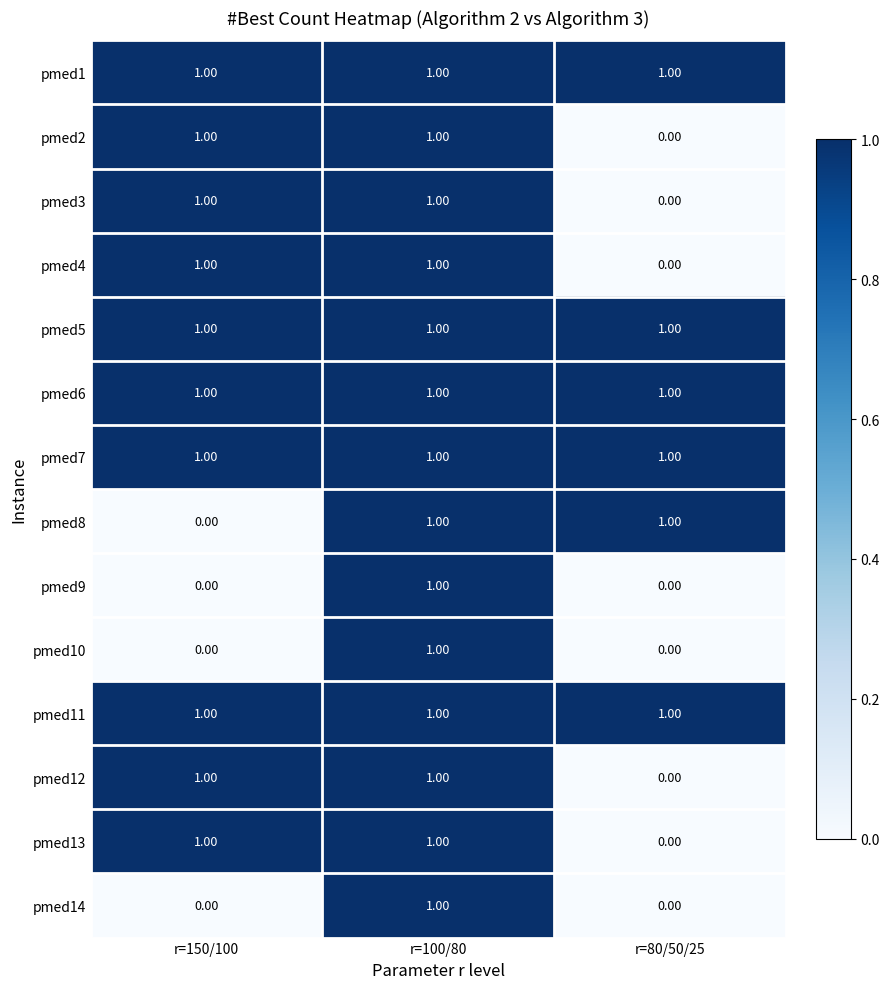

At how many categories does at least one series exceed 0?

3